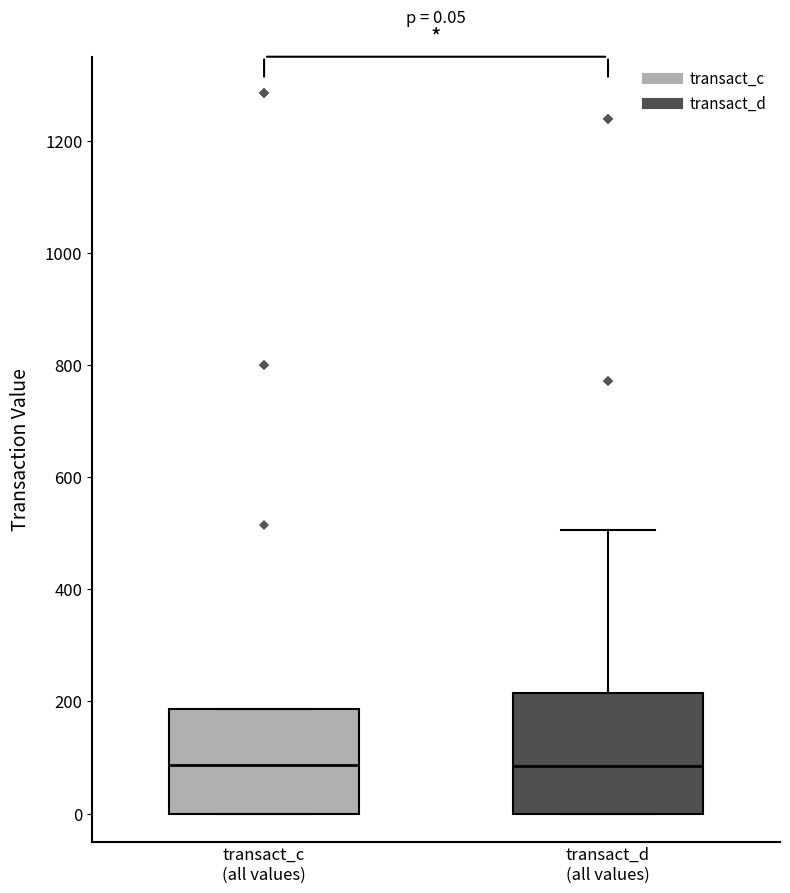

Which box is the tallest, from its lower edge to its upper edge?

transact_d (all values)